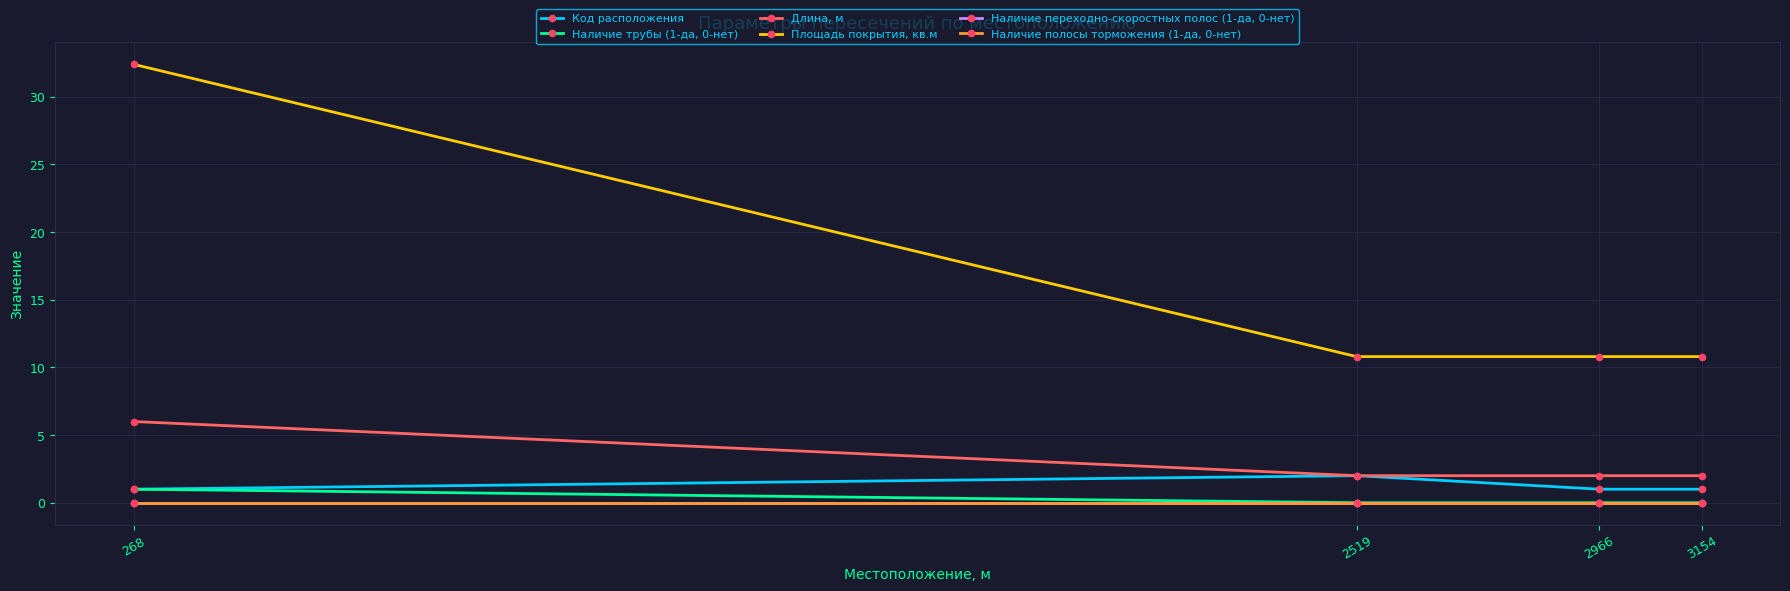

True or false: Наличие переходно-скоростных полос (1-да, 0-нет) and Код расположения intersect in this chart.

False